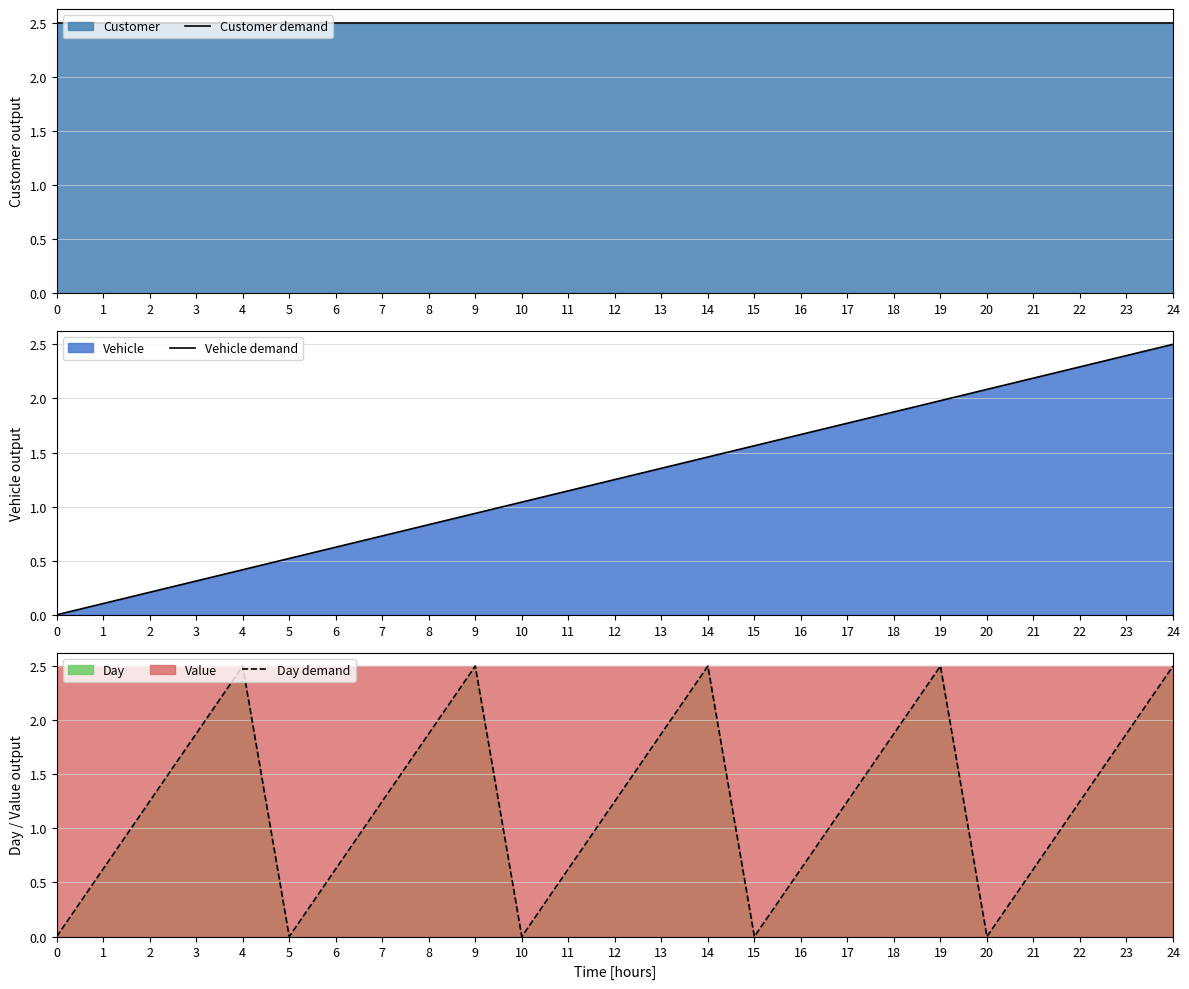

Is it true that Vehicle demand equals 0.1 at 2?

False